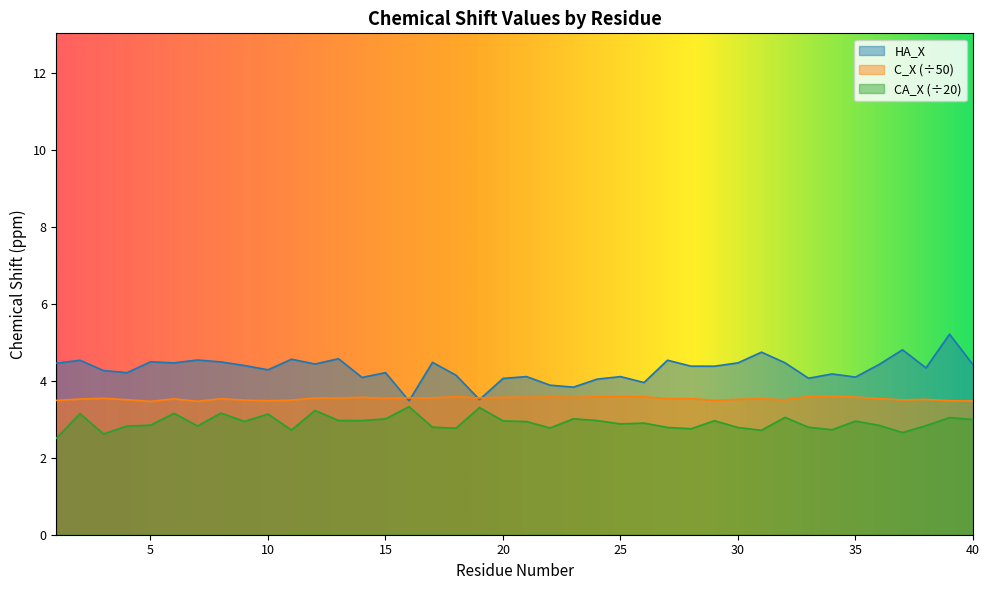

True or false: CA_X has a value of 2.8 at 5.

True